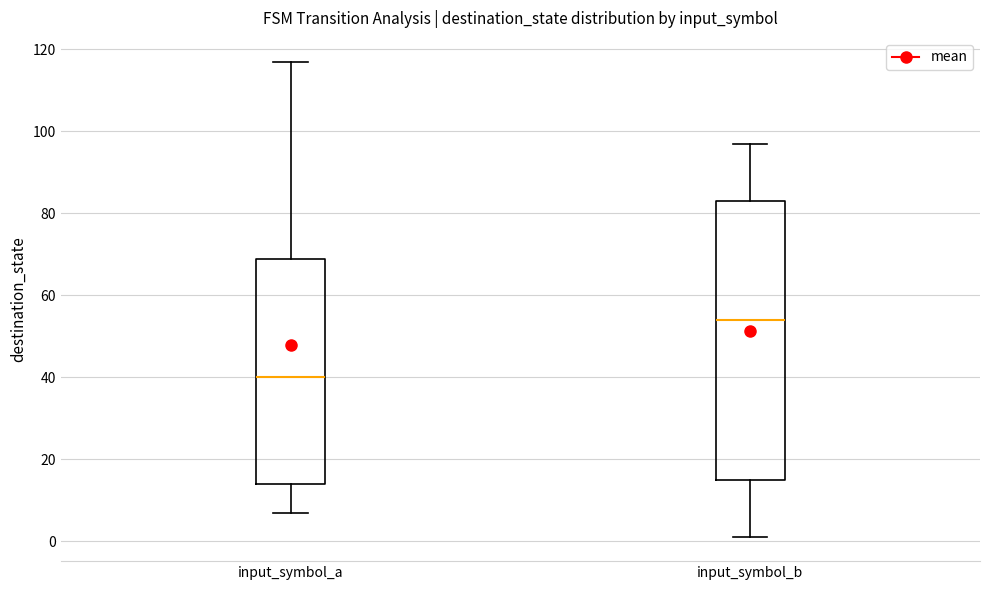

Where does the upper whisker of the box for input_symbol_a end on the y-axis? The values are not printed on the chart, so give them approximately, as read against the axis.

118